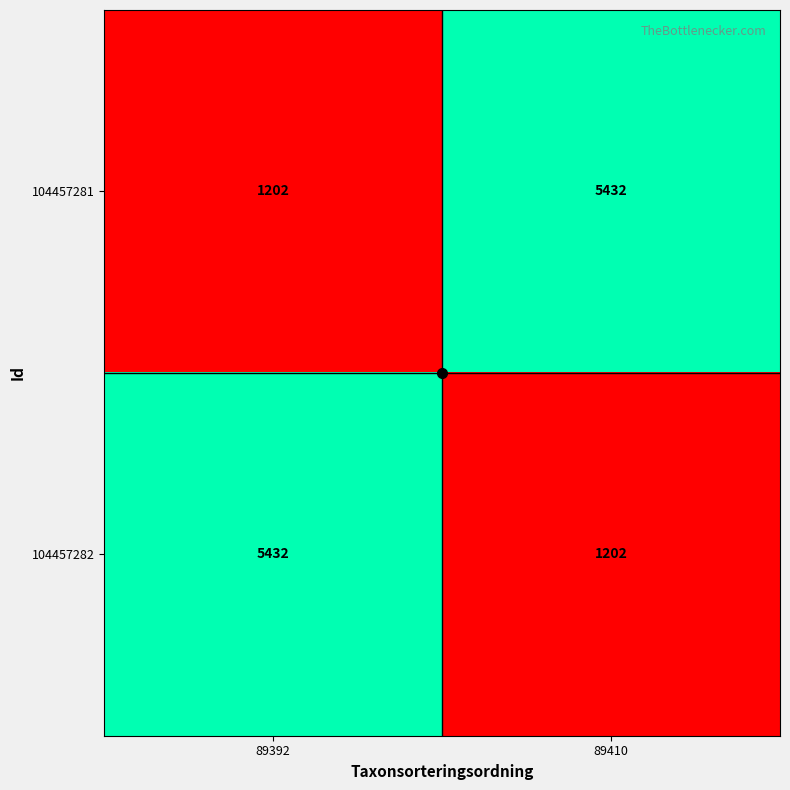

True or false: 104457282 has a value of 5432 at 89392.

True